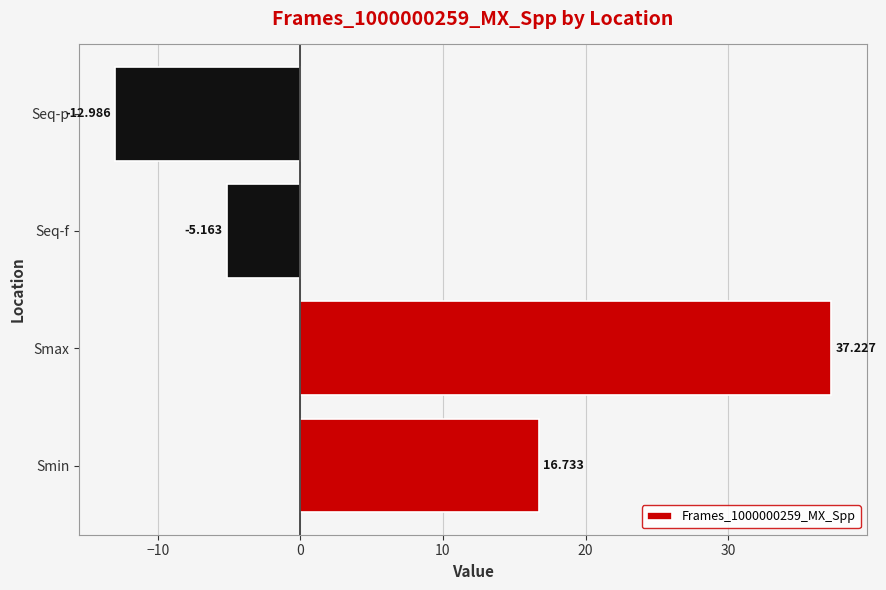

Rank the categories by value from lowest to highest.

Seq-p, Seq-f, Smin, Smax